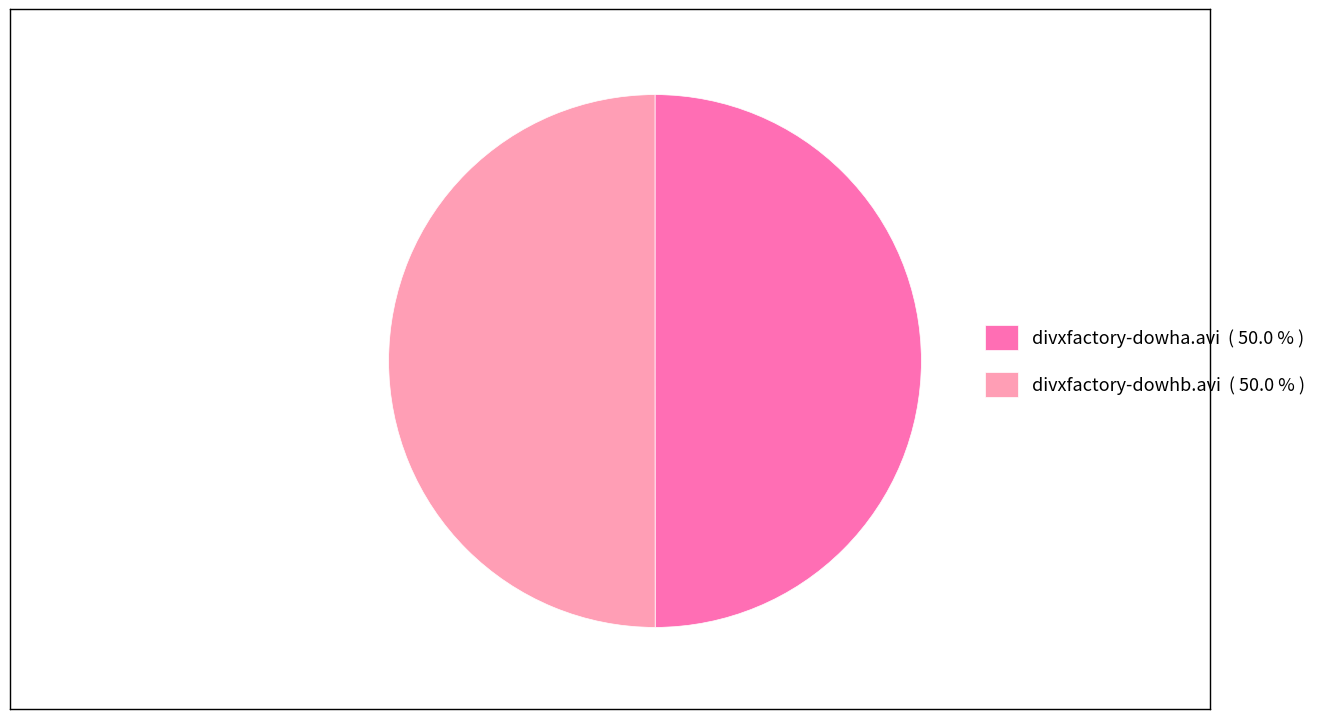

Approximately how many times larger is the value at divxfactory-dowha.avi ( 50.0 % ) compared to divxfactory-dowhb.avi ( 50.0 % )?

1.0